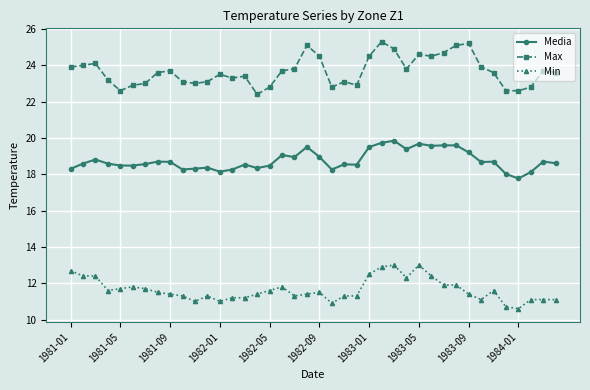

What is the lowest value of the Max series?

22.4